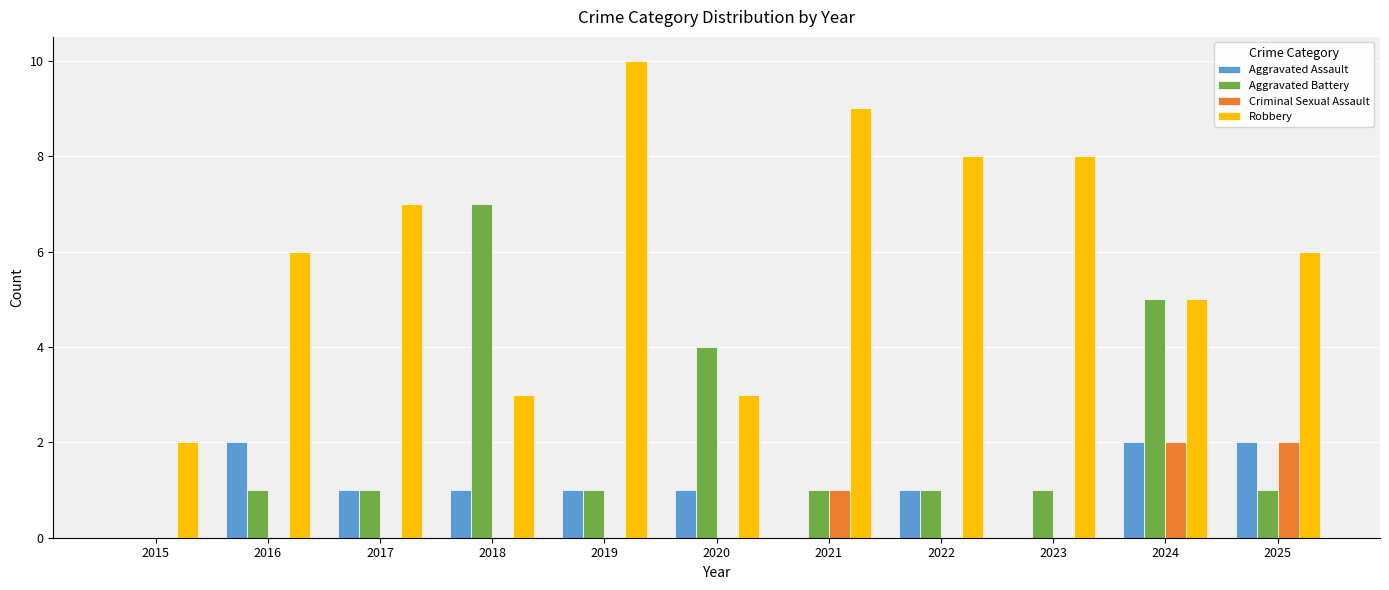

What is the approximate value of Robbery at 2021?

9